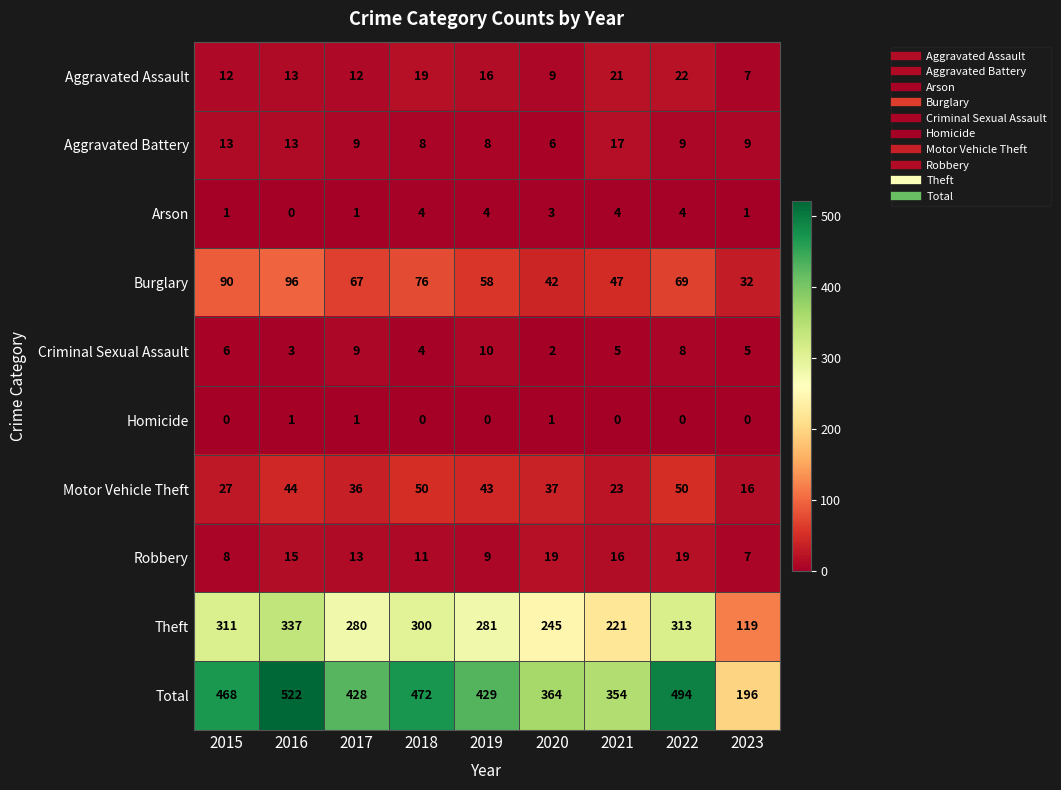

What is the average value of the Criminal Sexual Assault series?

6